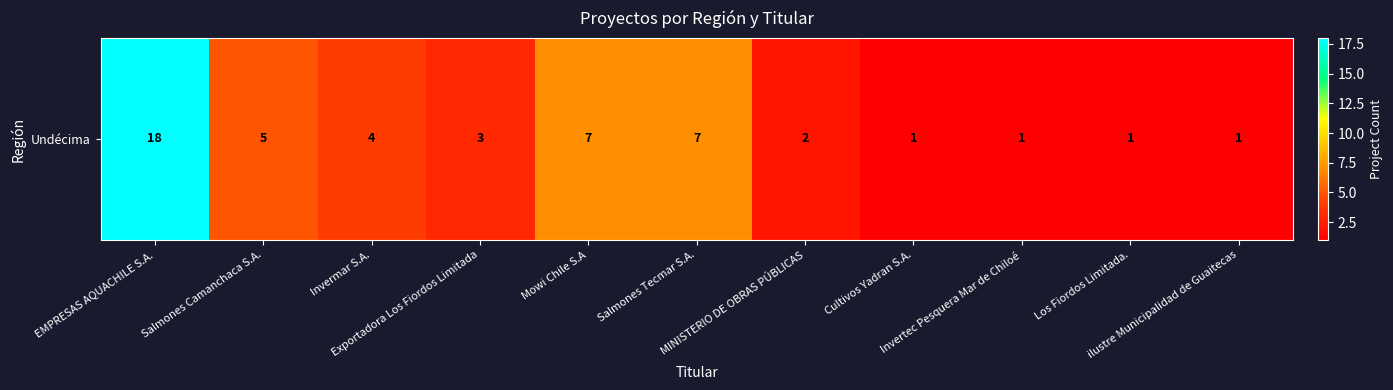

List the labels in order of value, smallest first.

Cultivos Yadran S.A., Invertec Pesquera Mar de Chiloé, Los Fiordos Limitada., ilustre Municipalidad de Guaitecas, MINISTERIO DE OBRAS PÚBLICAS, Exportadora Los Fiordos Limitada, Invermar S.A., Salmones Camanchaca S.A., Mowi Chile S.A, Salmones Tecmar S.A., EMPRESAS AQUACHILE S.A.